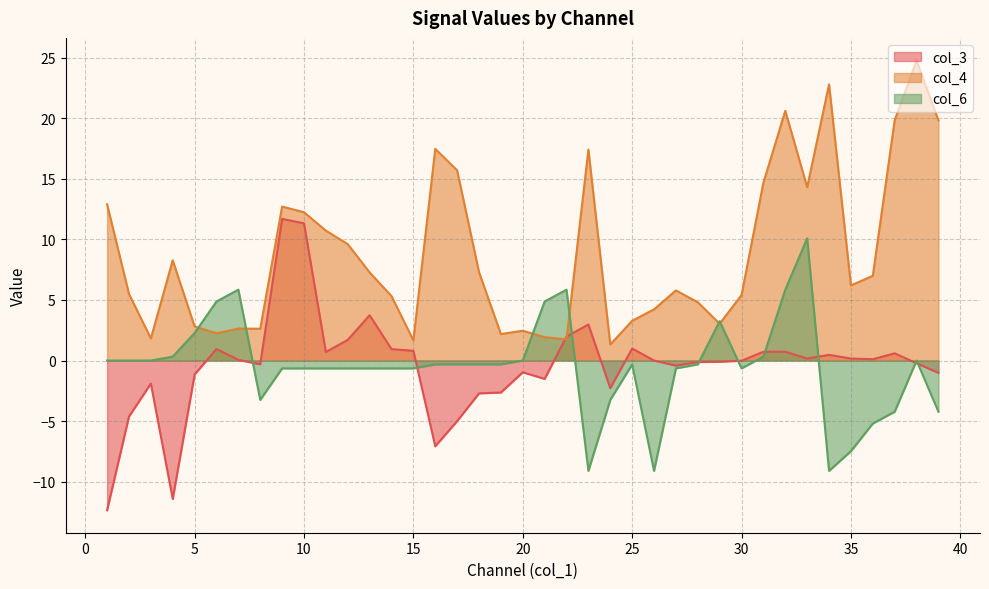

Which has a higher value, 25 or 17?

25